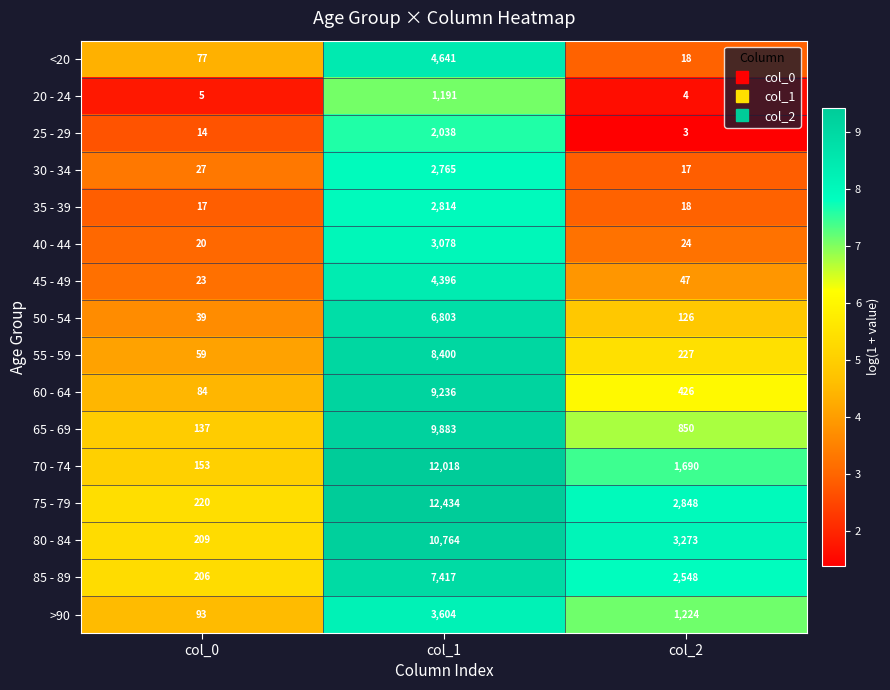

At which category is the sum across all series the highest?

col_1